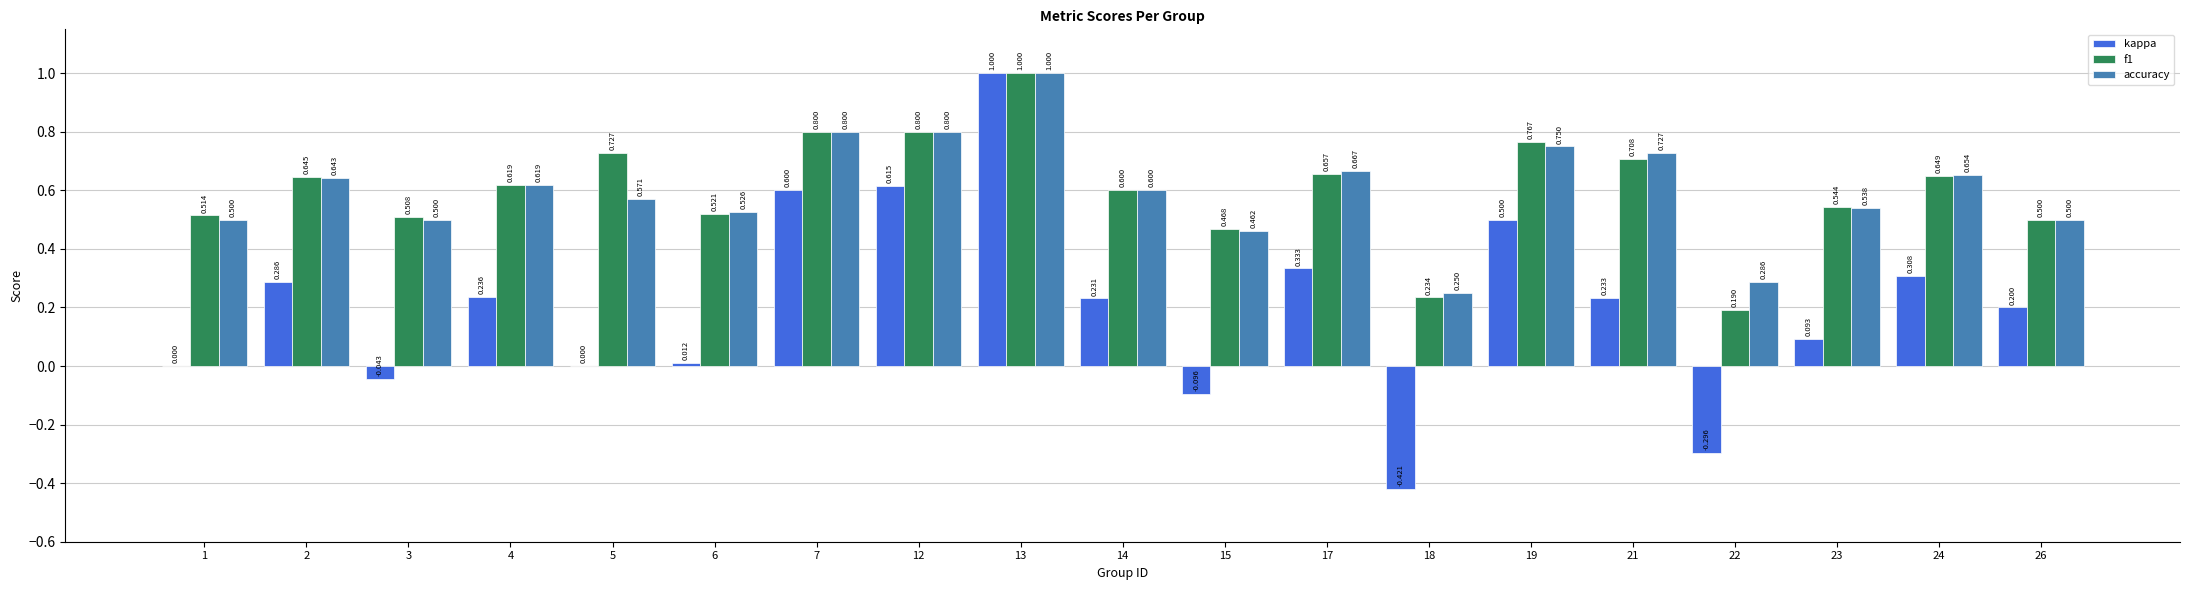

At which category is the sum across all series the highest?

13